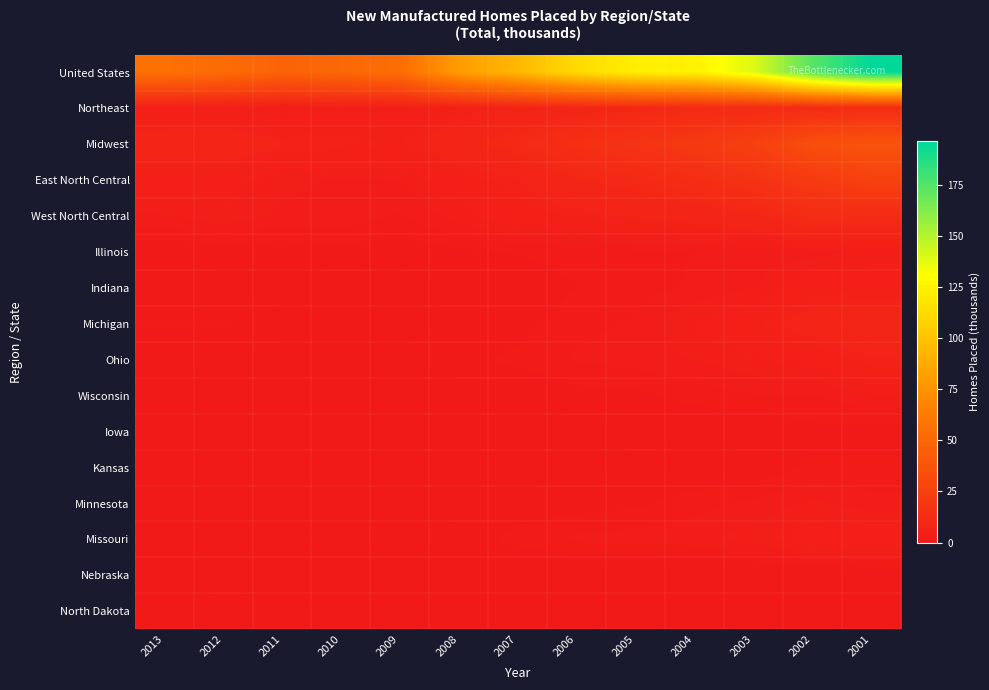

Which series has the widest spread of values?

United States